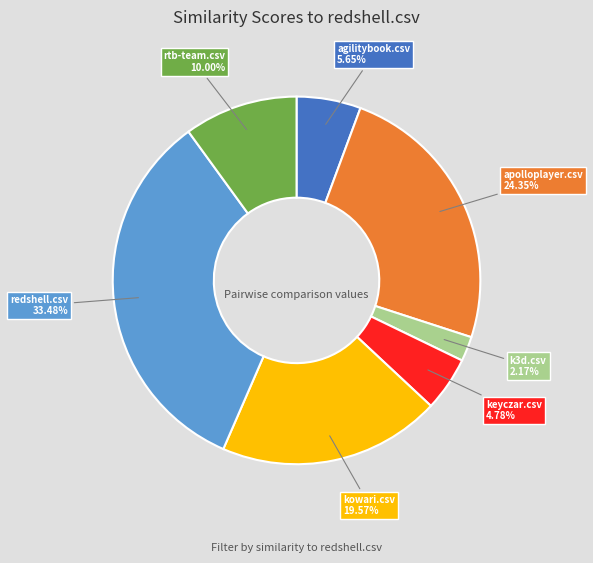

Does any single category account for the majority?

No